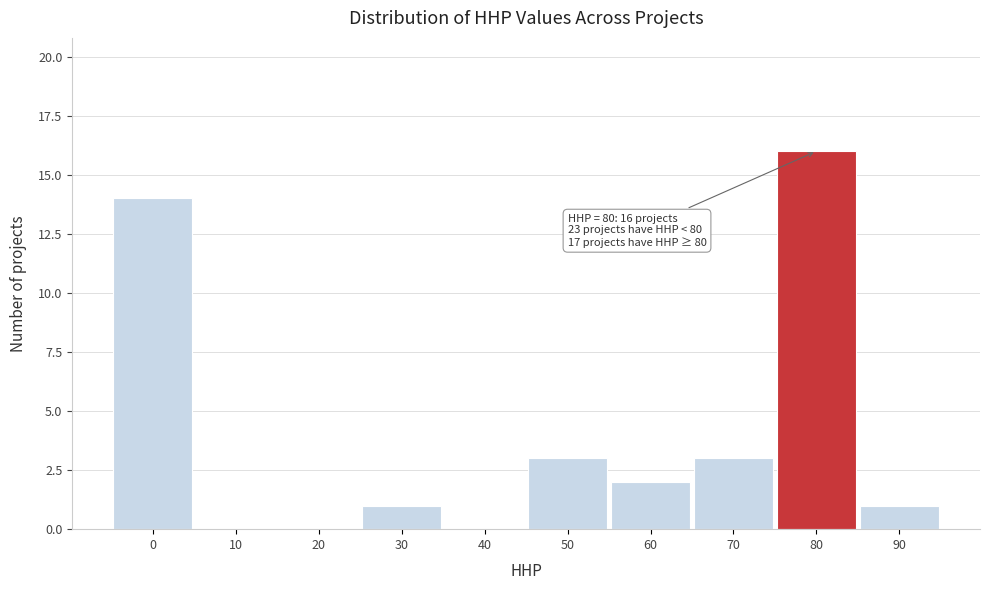

Reading left to right, list all the values displayed in this chart.

0=14	10=0	20=0	30=1	40=0	50=3	60=2	70=3	80=16	90=1